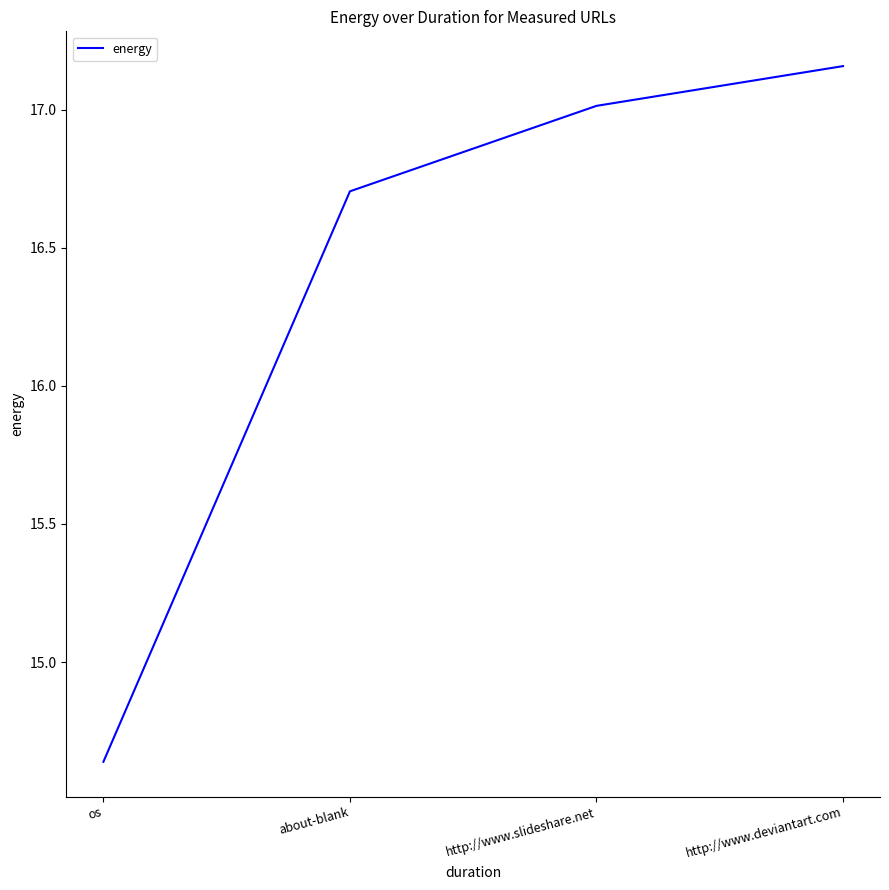

List the labels in order of value, largest first.

http://www.deviantart.com, http://www.slideshare.net, about-blank, os